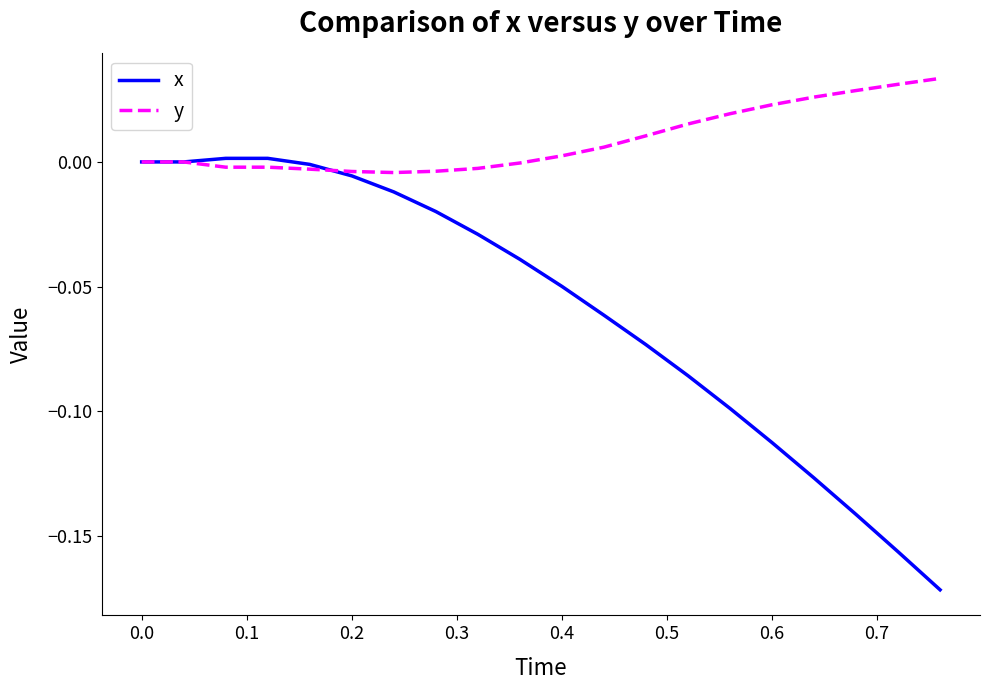

Rank the series by their average value, from highest to lowest.

y, x